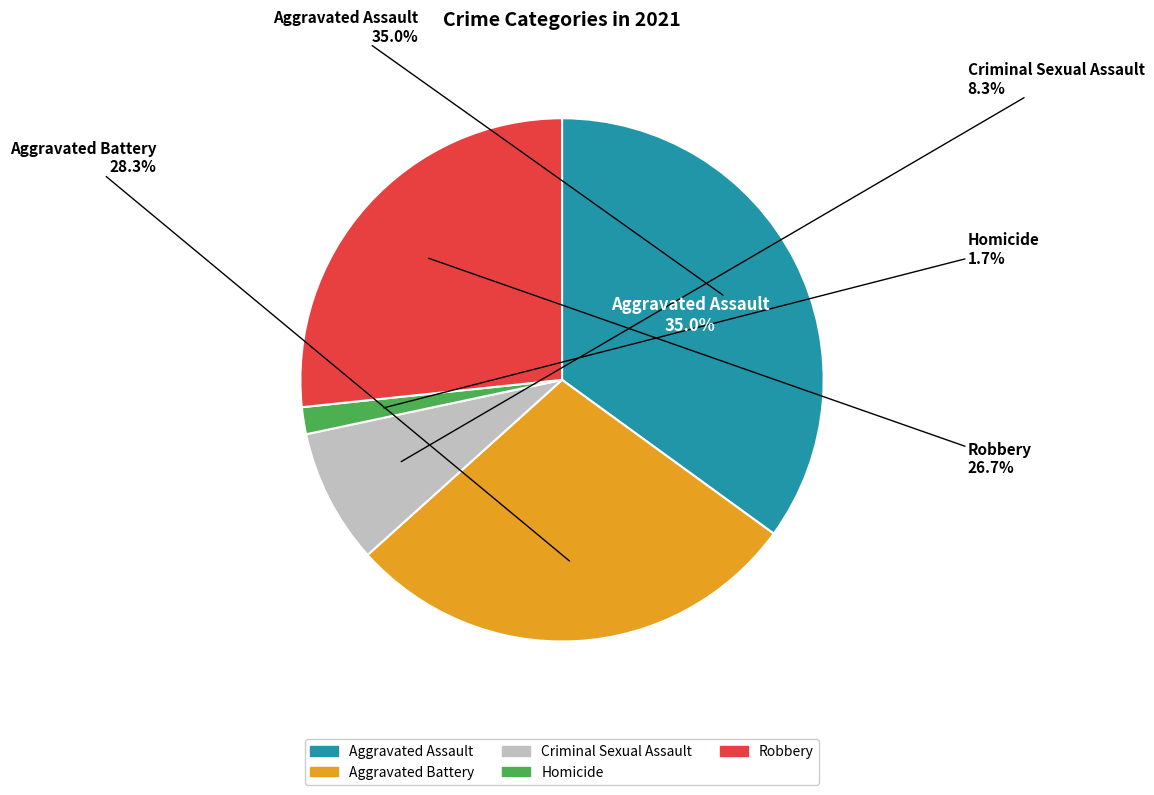

What is the ratio of the value at Aggravated Battery to the value at Homicide?

17.0